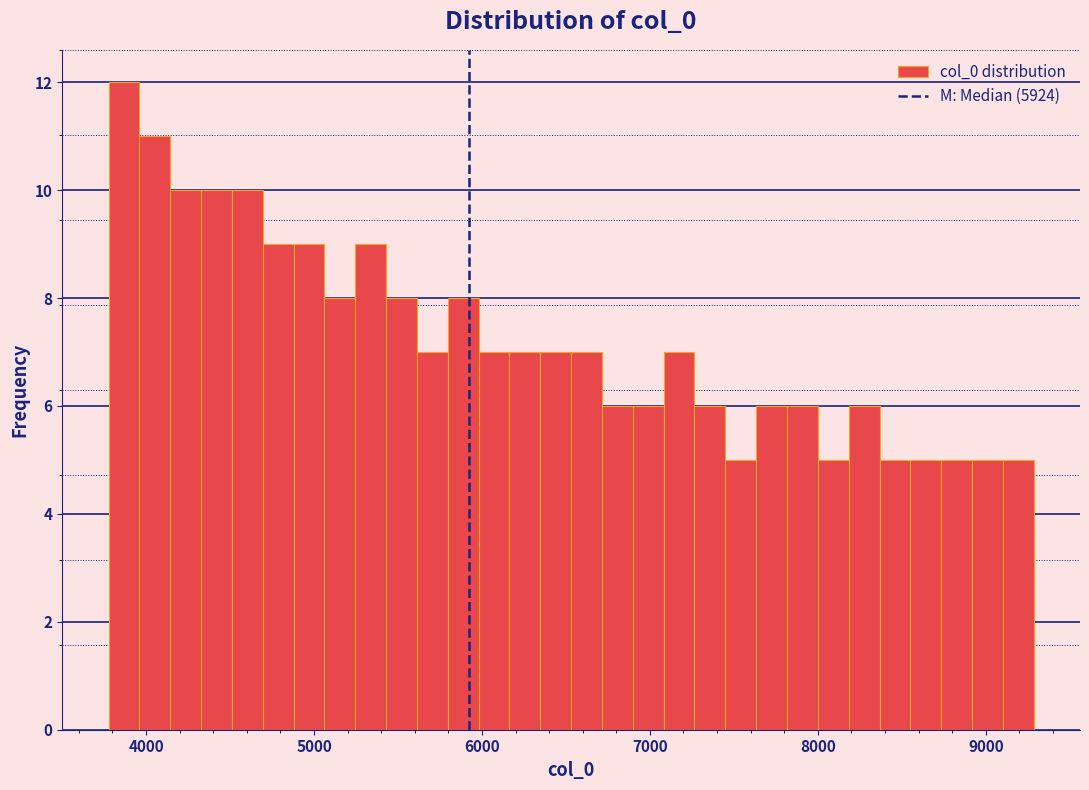

Around what value on the x-axis is the tallest bar? Give the approximate position of its centre, as read against the axis.

3900